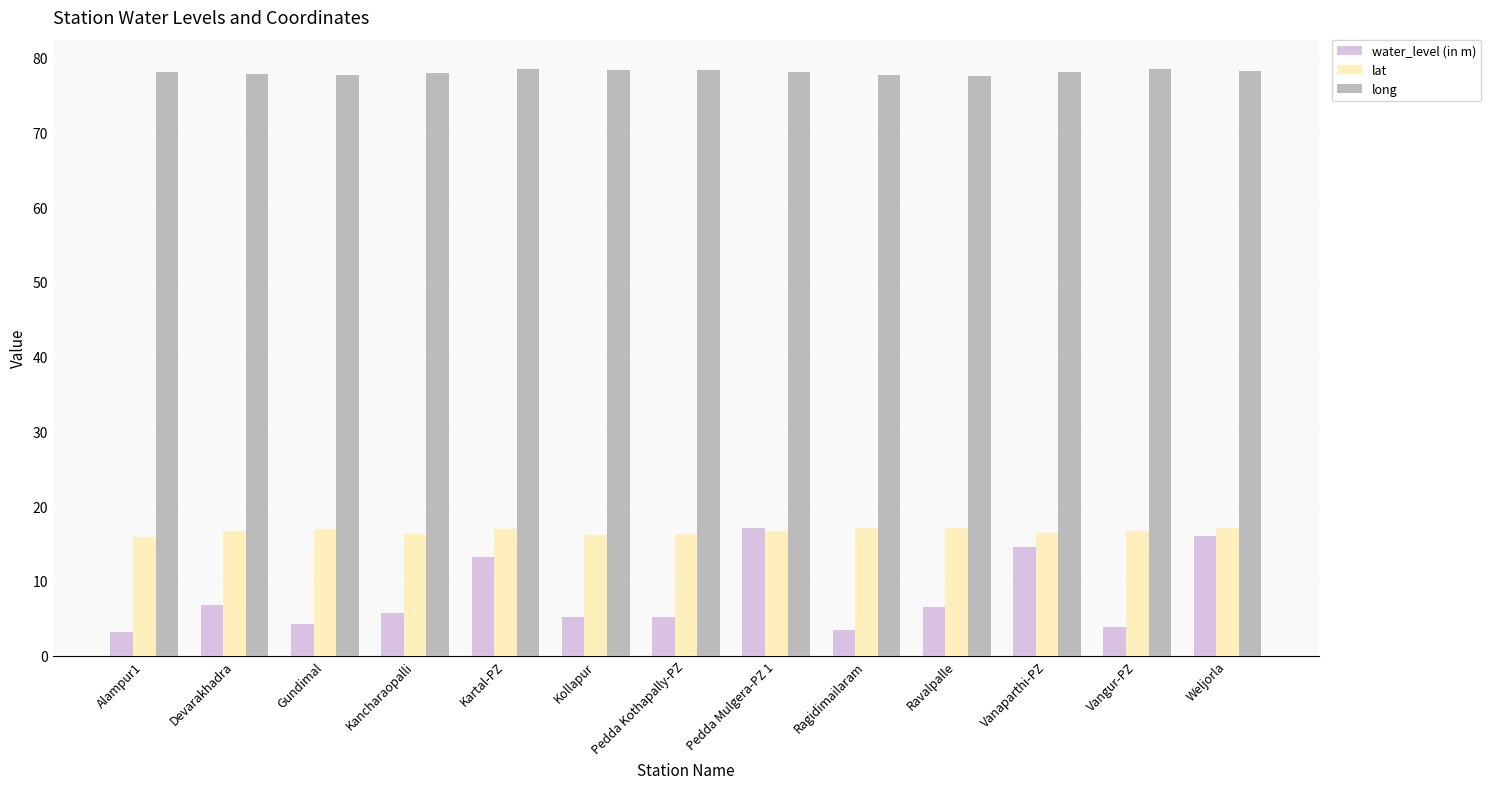

What is the value of the long bar at the 12th from the left?

78.5